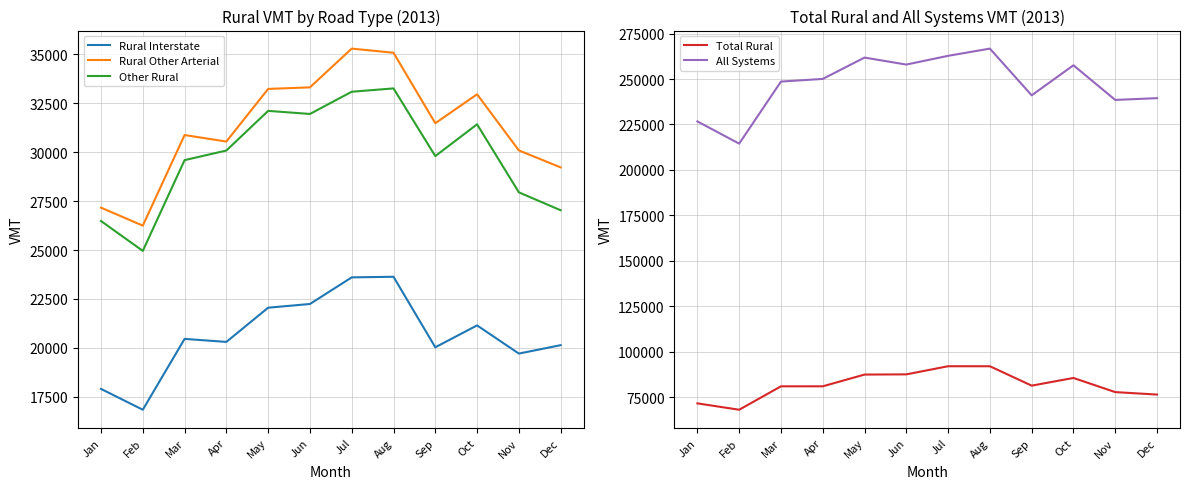

At which label does Other Rural reach its minimum?

Feb